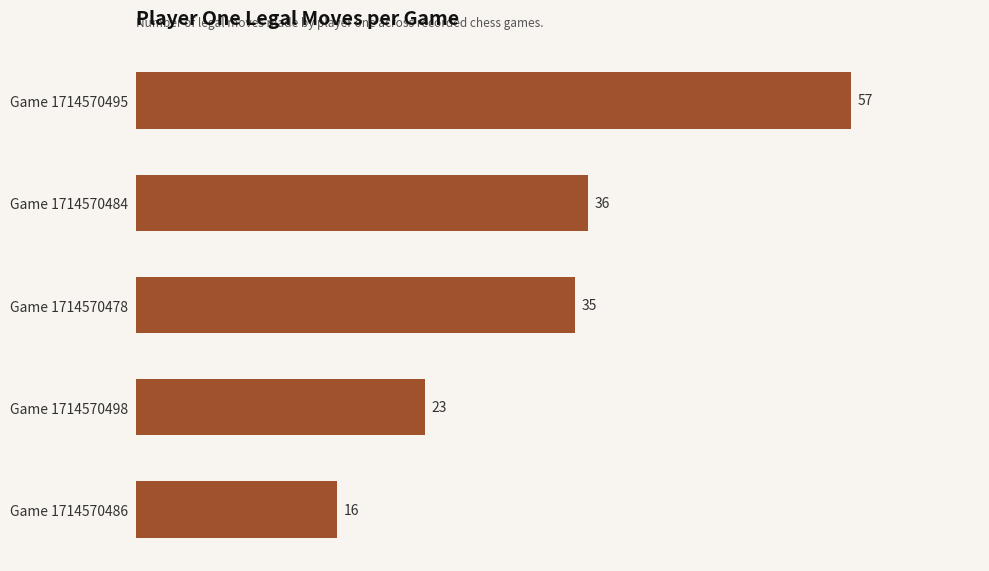

What is the sum of all values?

167